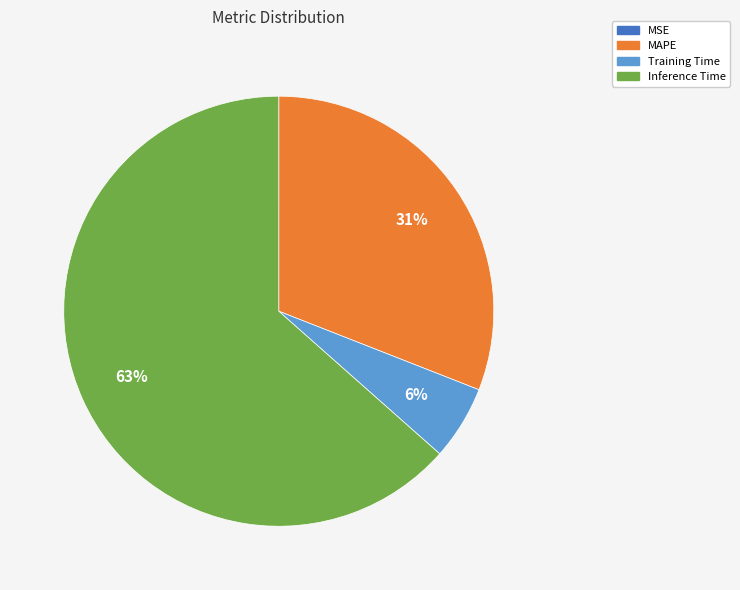

To the nearest percent, what is the average slice percentage?

25%